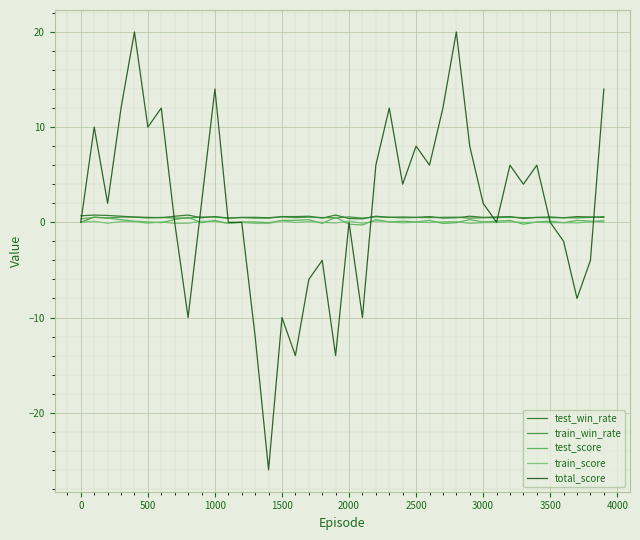

True or false: test_win_rate and test_score intersect in this chart.

False